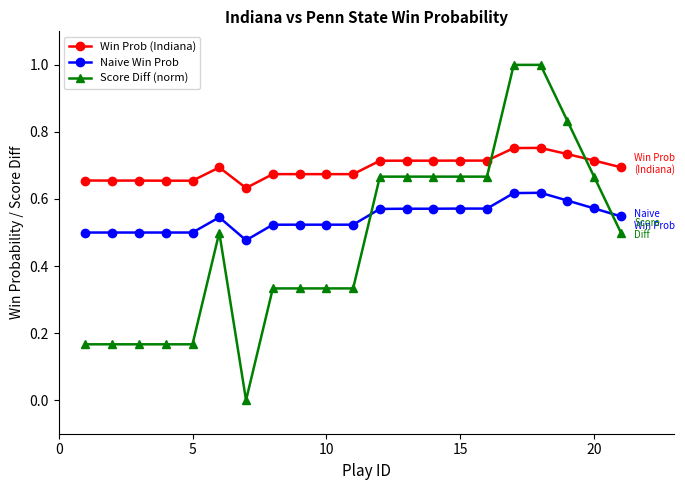

Which series has the largest range (max minus min)?

Score Diff (norm)